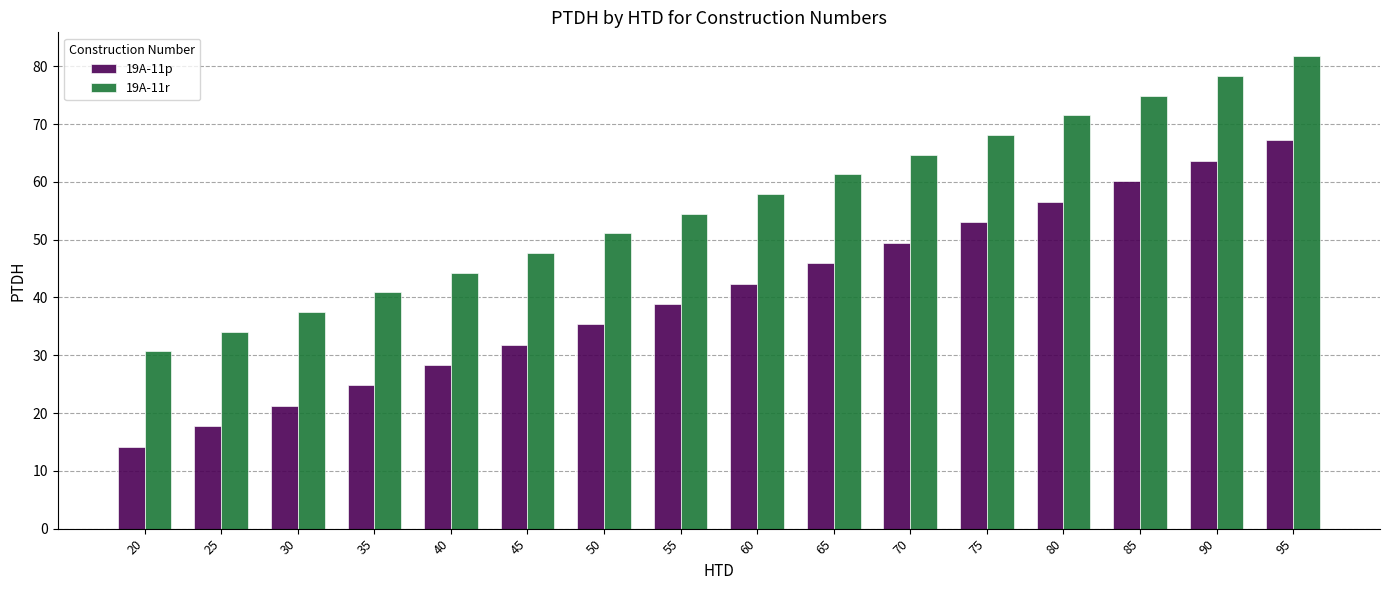

What is the difference between the highest and lowest values at 50?

15.7